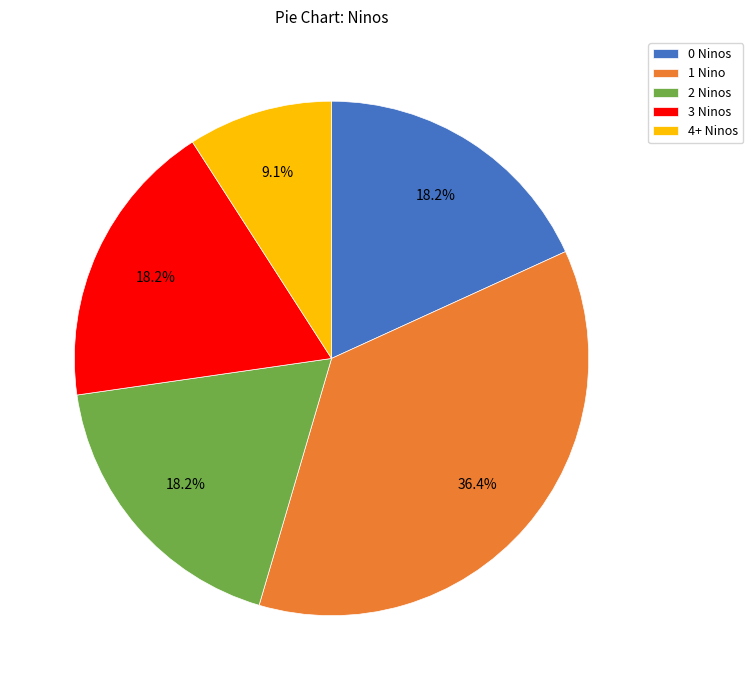

Is there a majority slice in this chart?

No